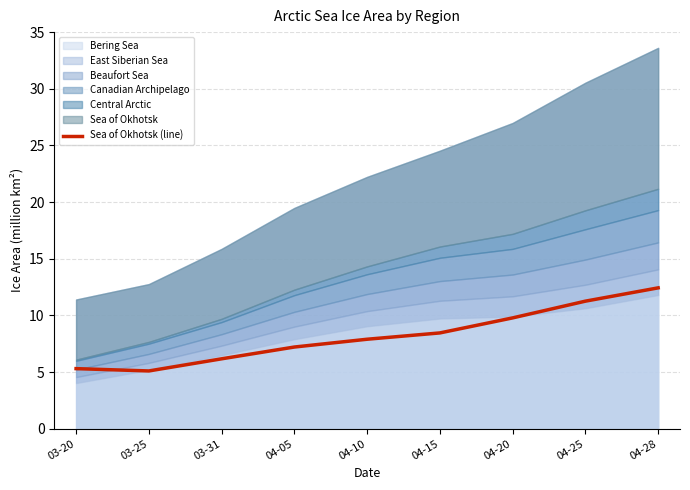

Is it true that Sea of Okhotsk (line) equals 5.4 at 04-28?

False